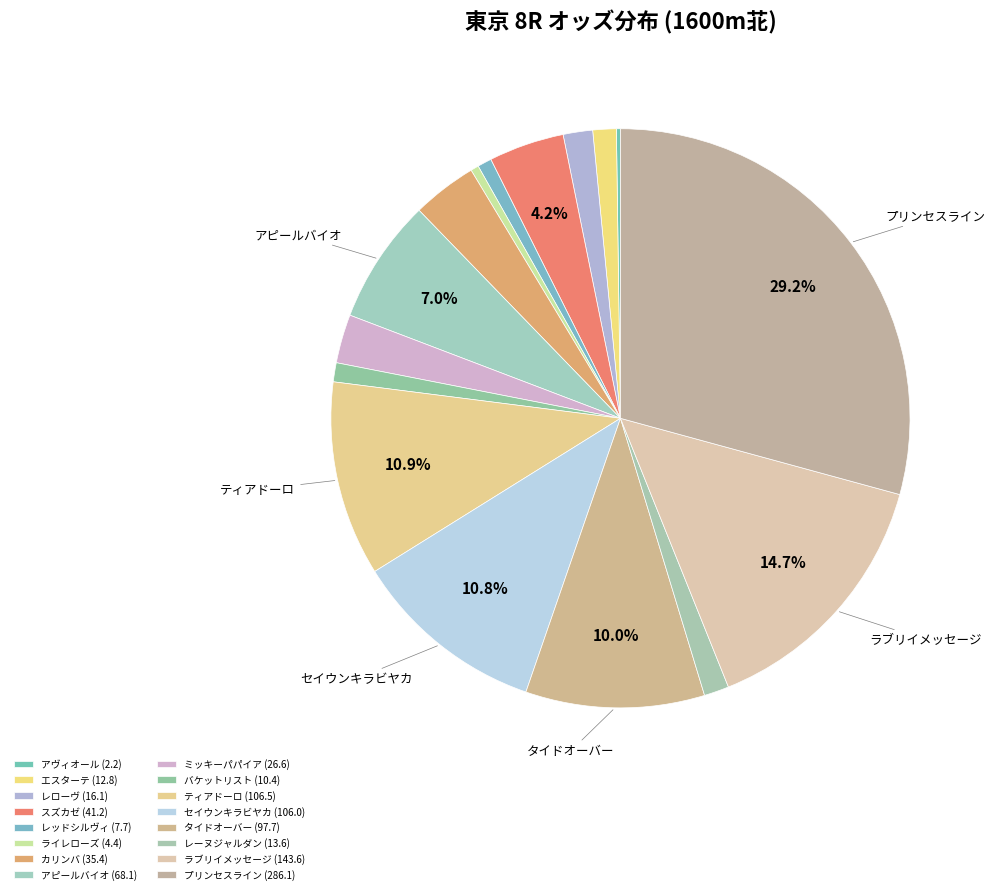

Rank the categories by value from highest to lowest.

プリンセスライン, ラブリイメッセージ, ティアドーロ, セイウンキラビヤカ, タイドオーバー, アピールバイオ, スズカゼ, カリンバ, ミッキーパパイア, レローヴ, レーヌジャルダン, エスターテ, バケットリスト, レッドシルヴィ, ライレローズ, アヴィオール